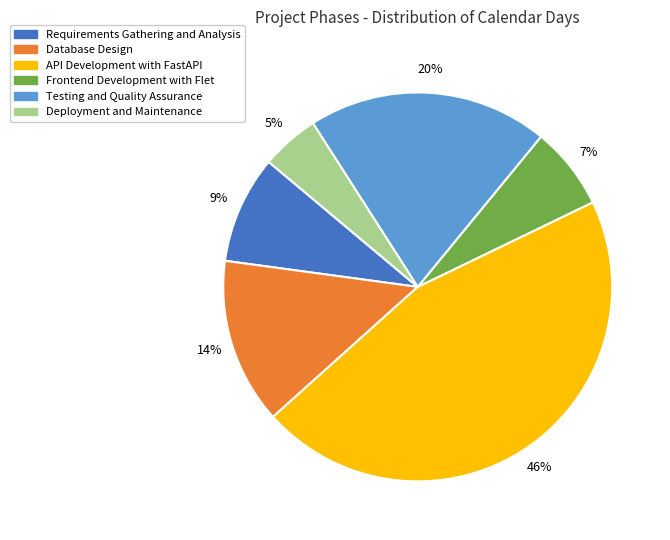

Between Database Design and Frontend Development with Flet, which is larger?

Database Design